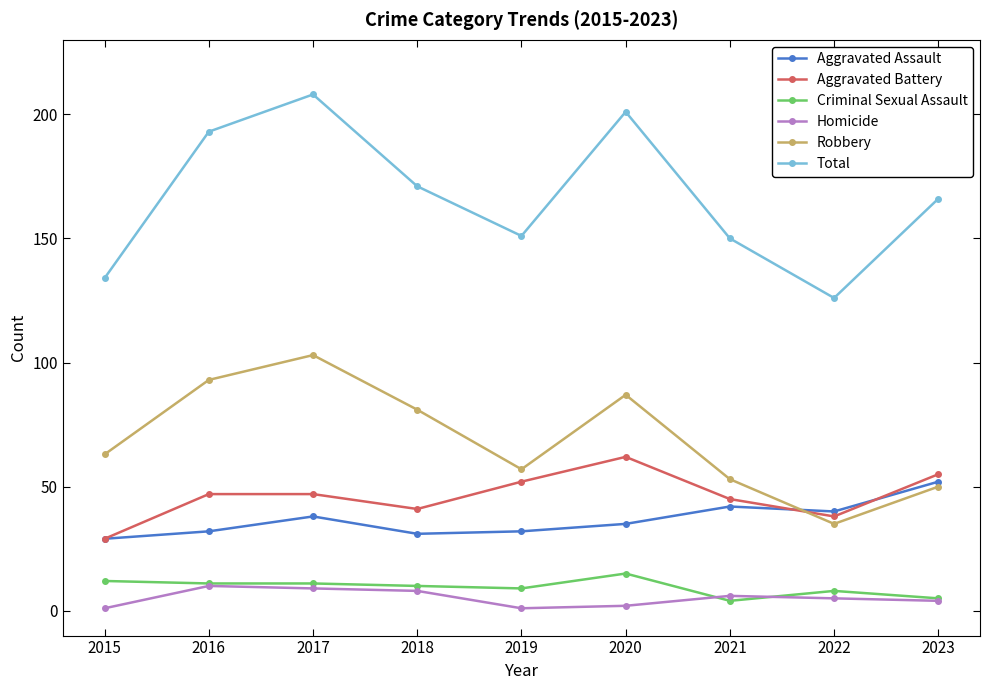

True or false: Homicide has a value of 10 at 2016.

True